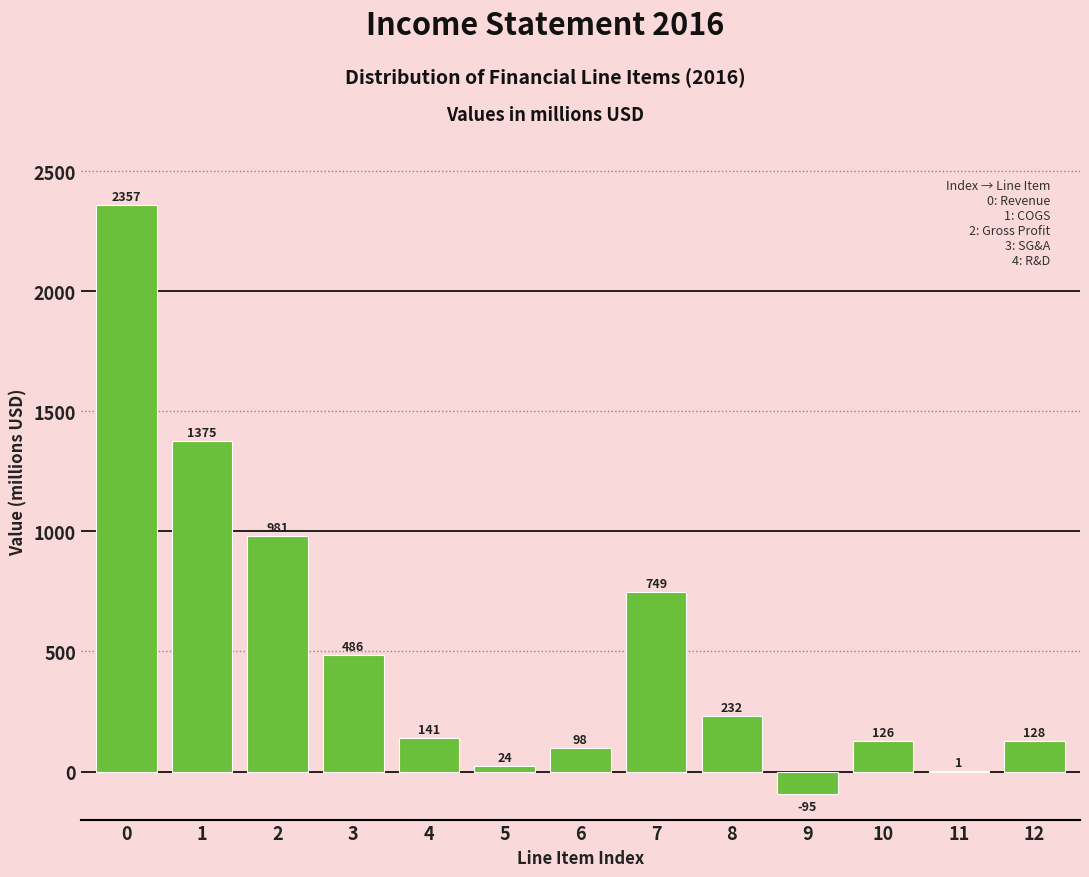

Reading left to right, list all the values displayed in this chart.

0=2357	1=1375	2=981	3=486	4=141	5=24	6=98	7=749	8=232	9=-95	10=126	11=1	12=128